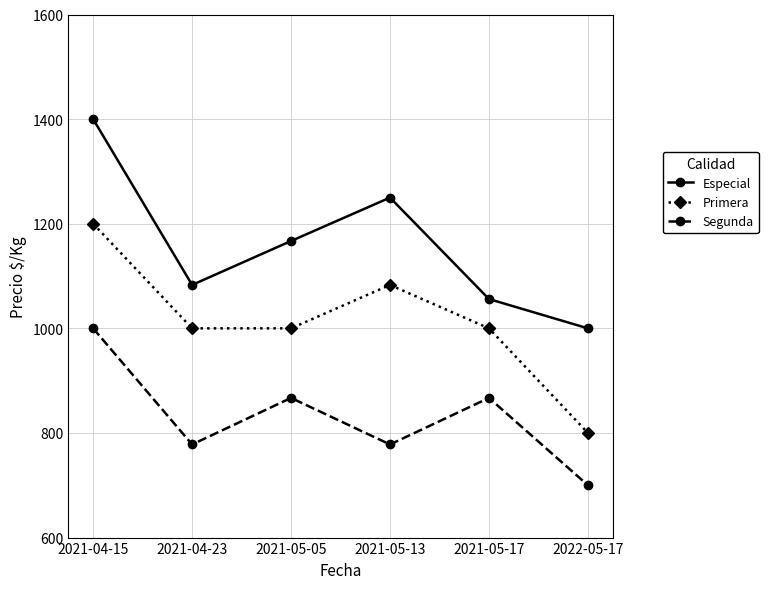

At which category is the sum across all series the highest?

2021-04-15